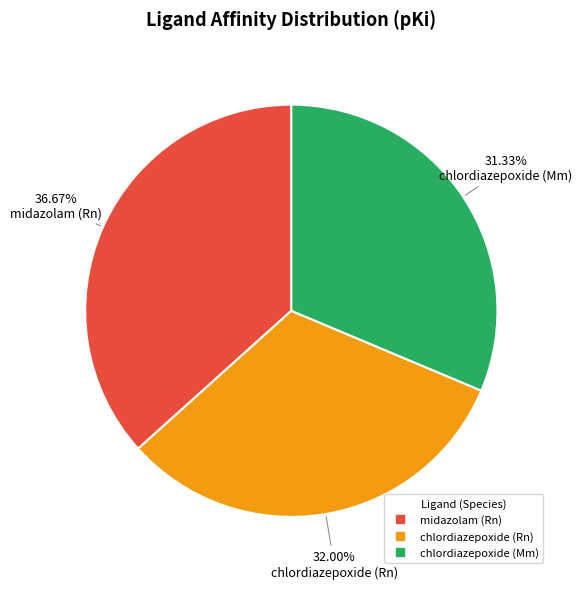

Combined, what portion of the pie is chlordiazepoxide (Rn) and midazolam (Rn)?

68.7%